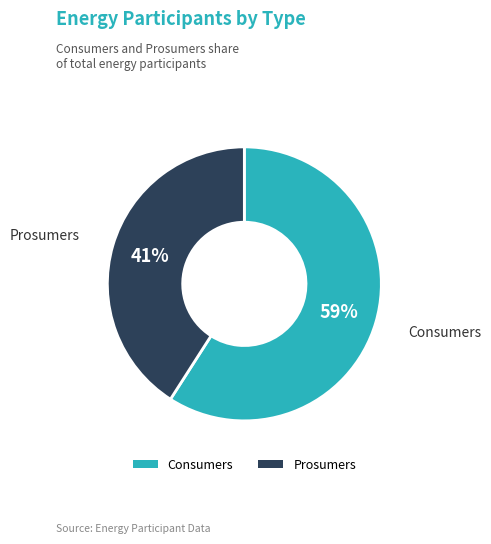

How many segments does this pie chart have?

2